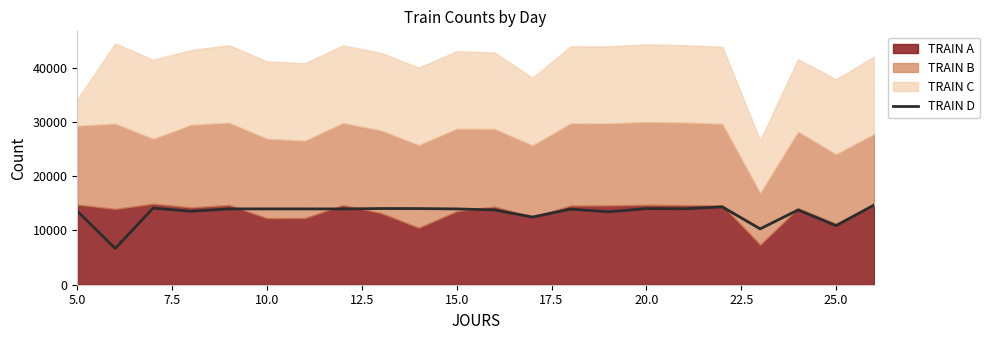

How many interior local valleys (lower than both neighbors) does the data have?

8